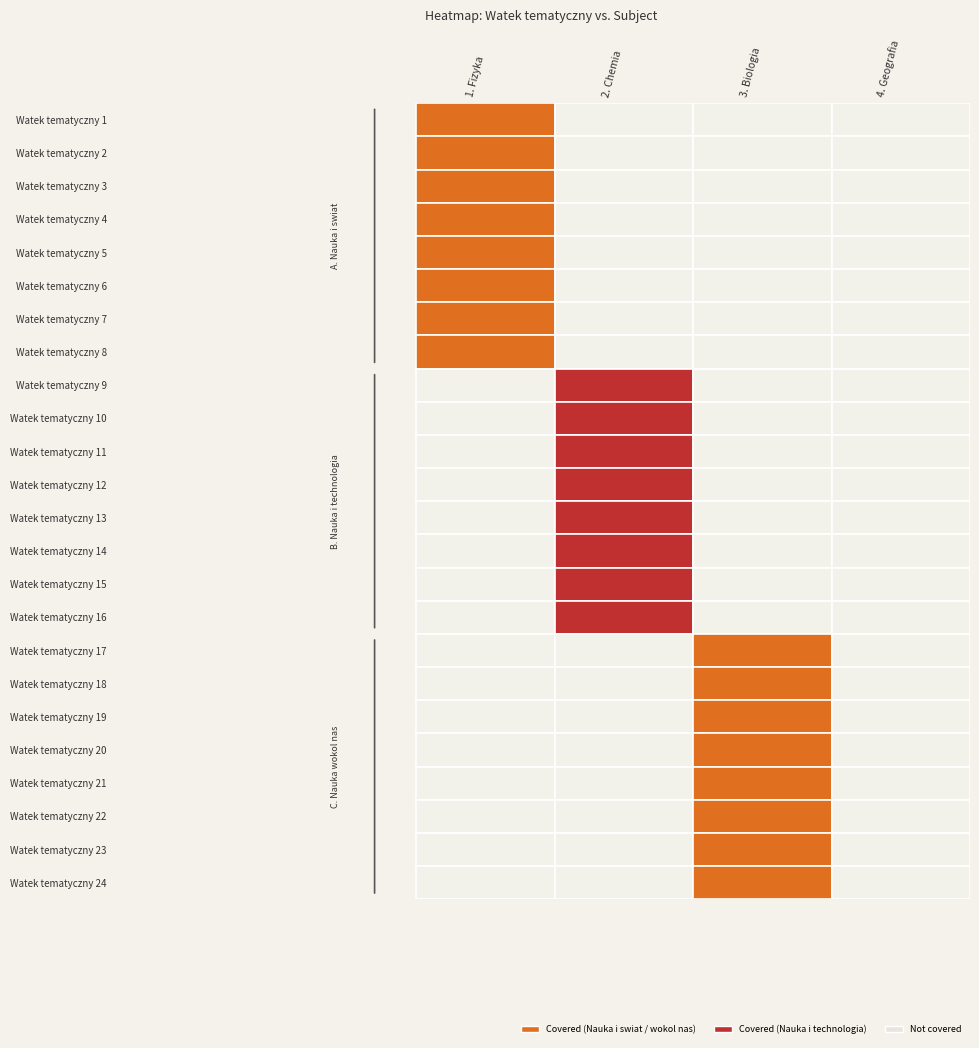

True or false: Watek tematyczny 7 has a value of 0 at 3.

True